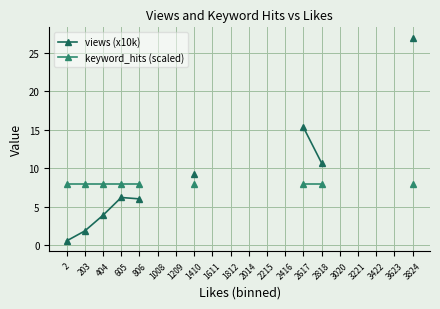

List the series in order of their peak value, lowest first.

keyword_hits (scaled), views (x10k)